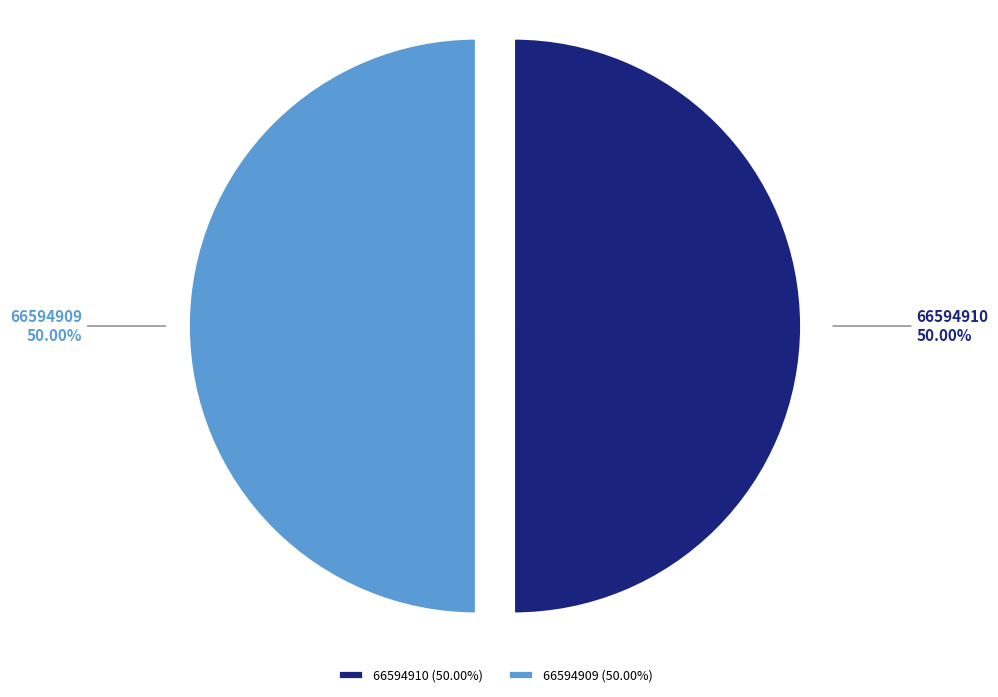

What is the ratio of the value at 66594910 to the value at 66594909?

1.0